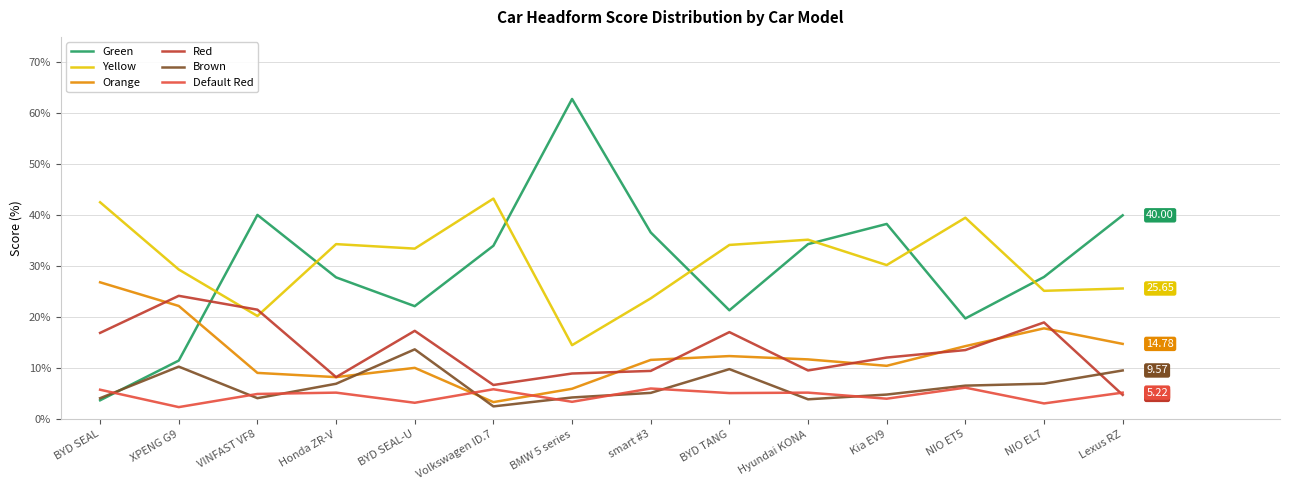

Which category has the highest value in the Orange series?

BYD SEAL